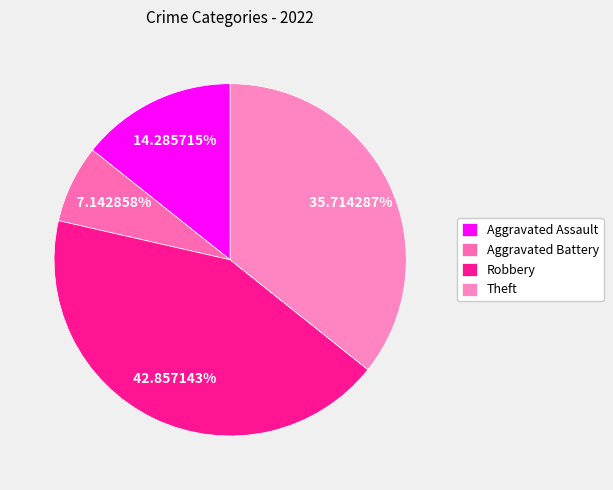

True or false: Robbery accounts for 55% of the total.

False